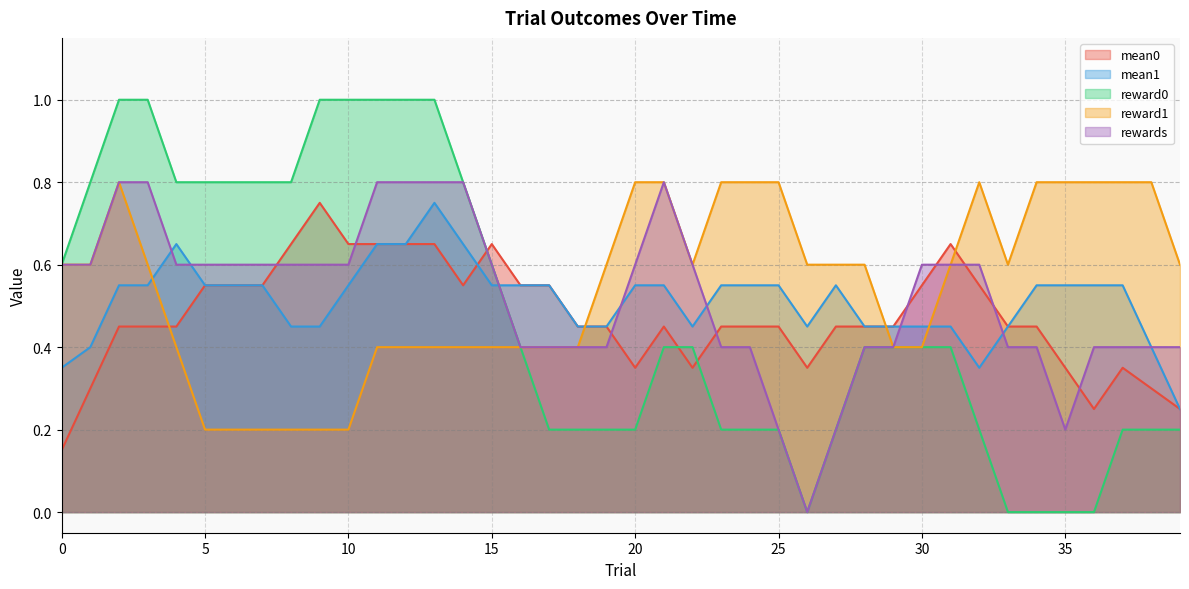

What is the greatest value displayed?

1.0